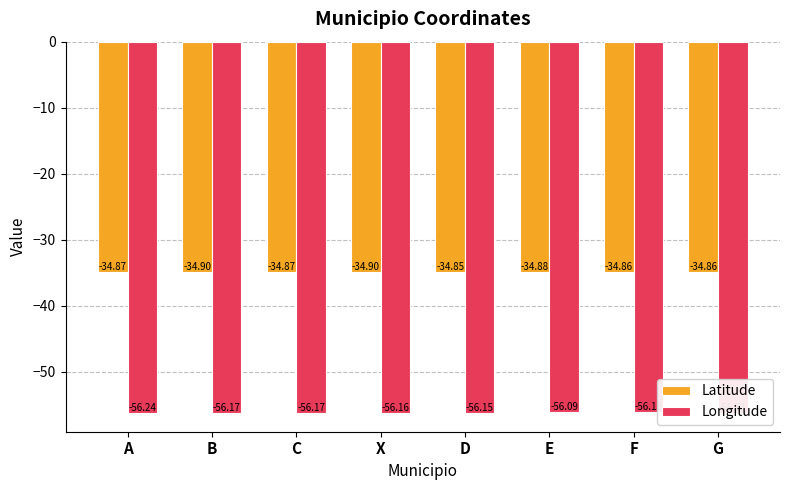

What value does the Longitude series have at C?

-56.2